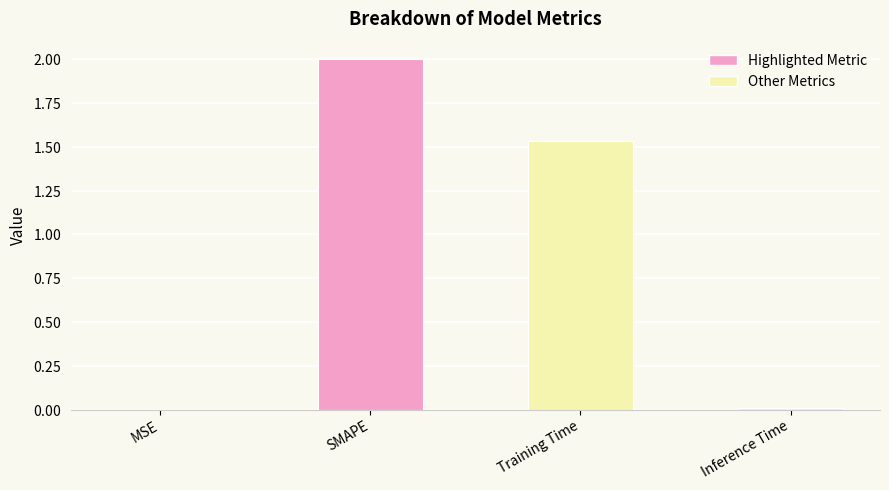

Which has a higher value, MSE or Training Time?

Training Time